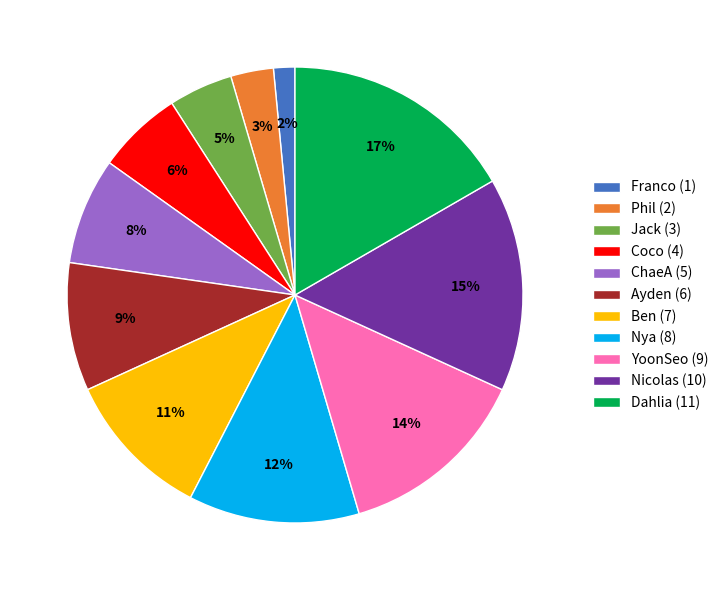

Do YoonSeo and Dahlia together represent more than half of the pie?

No